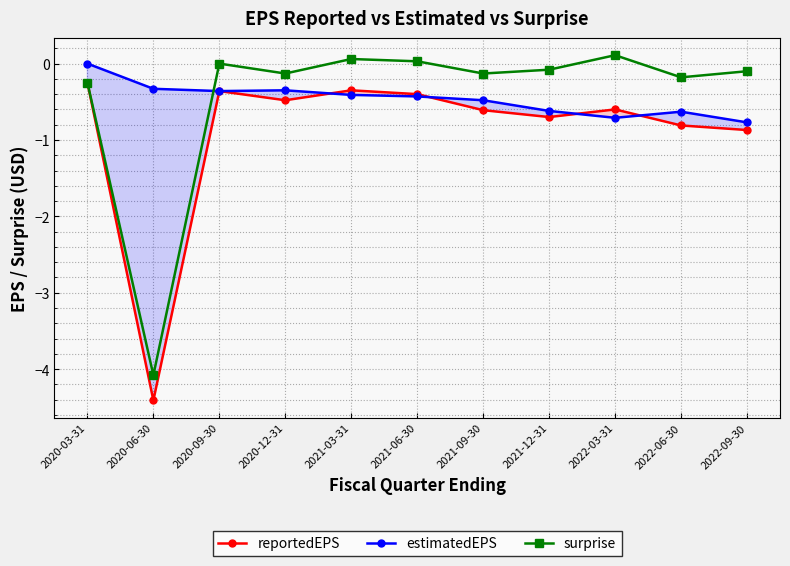

True or false: estimatedEPS has a value of -0.7 at 2021-06-30.

False